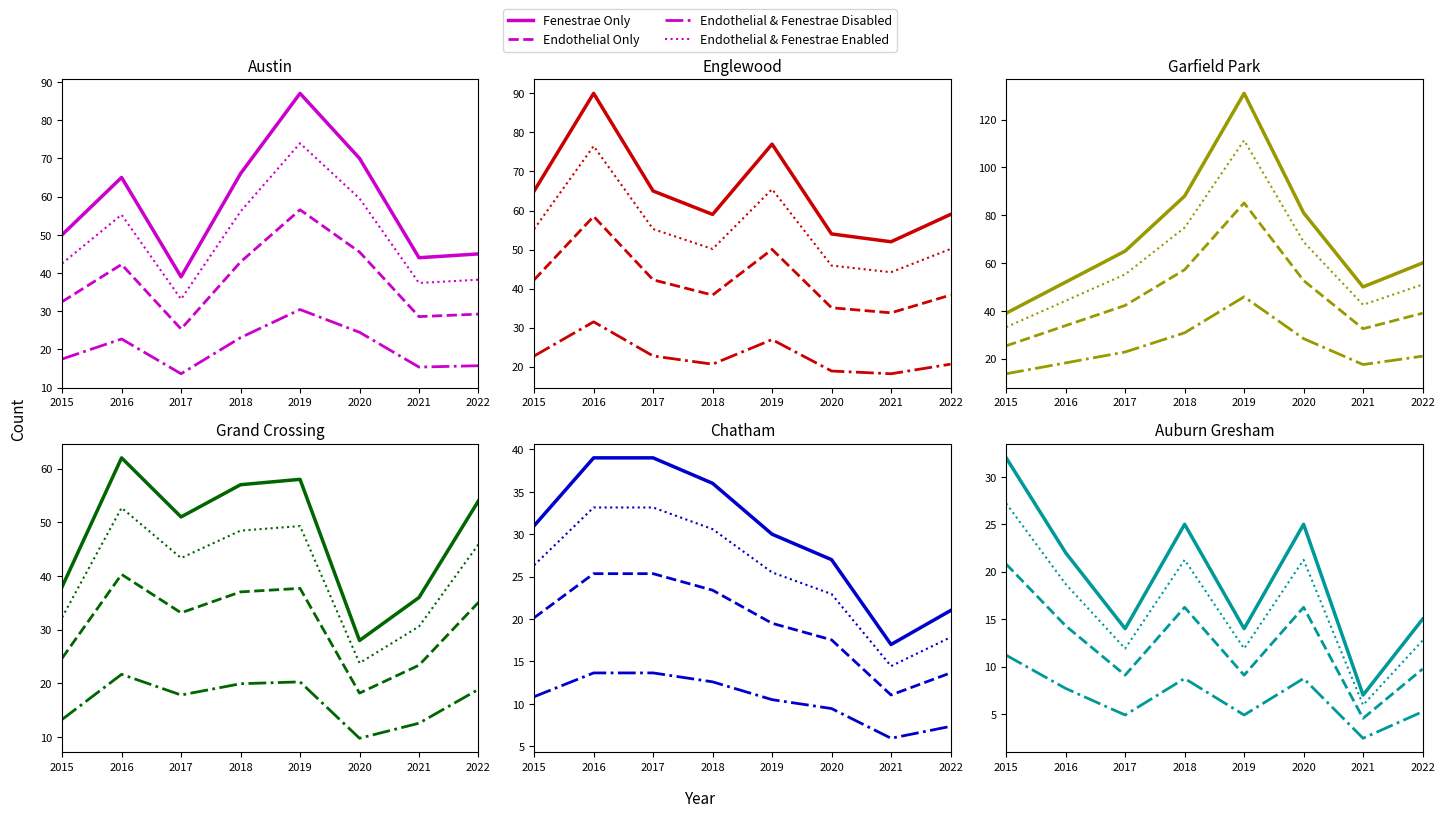

What is the value of the Endothelial & Fenestrae Disabled point at the 1st from the left?

11.2